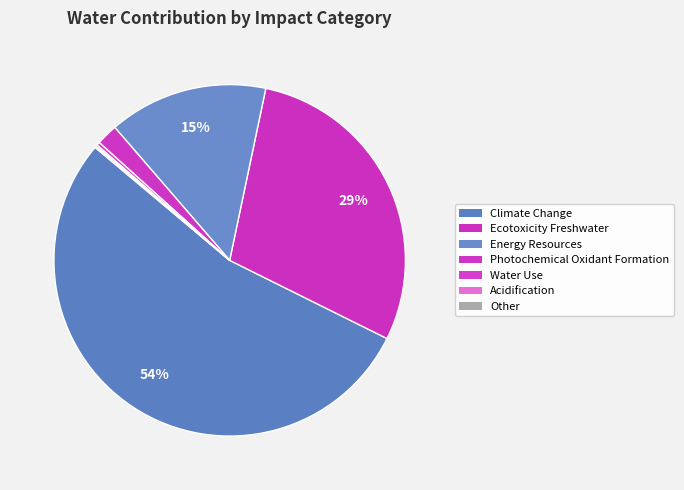

Is there any slice that represents more than half of the pie?

Yes